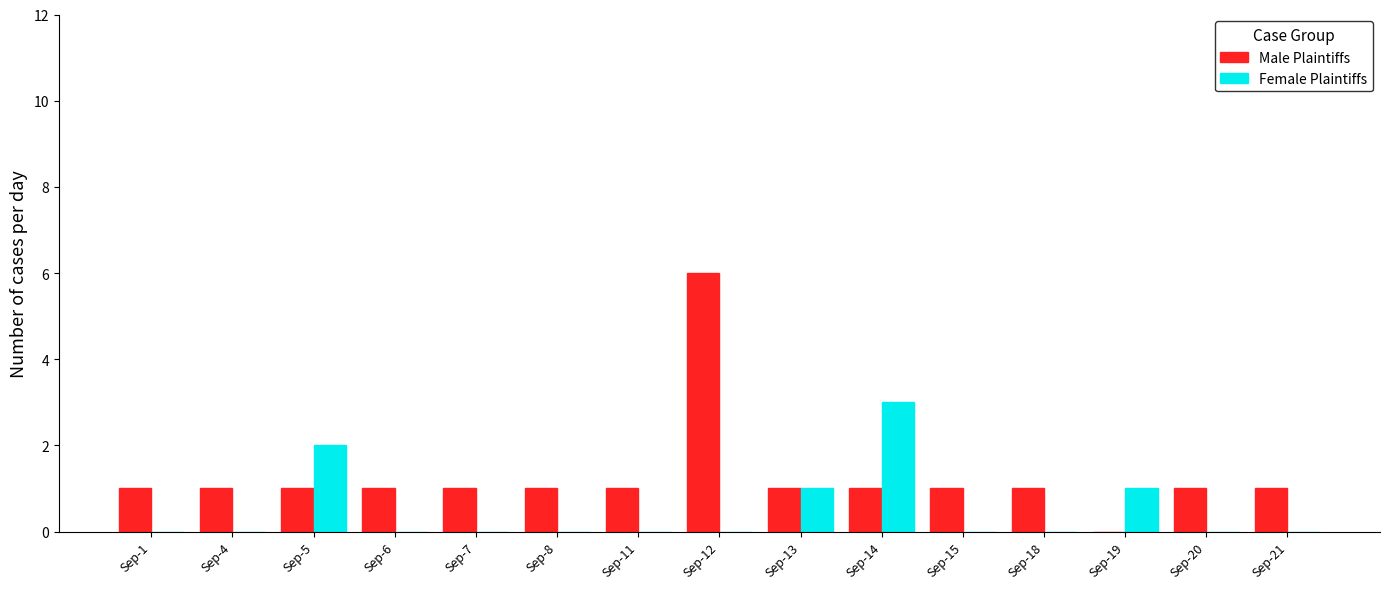

How many data points does each series have?

15